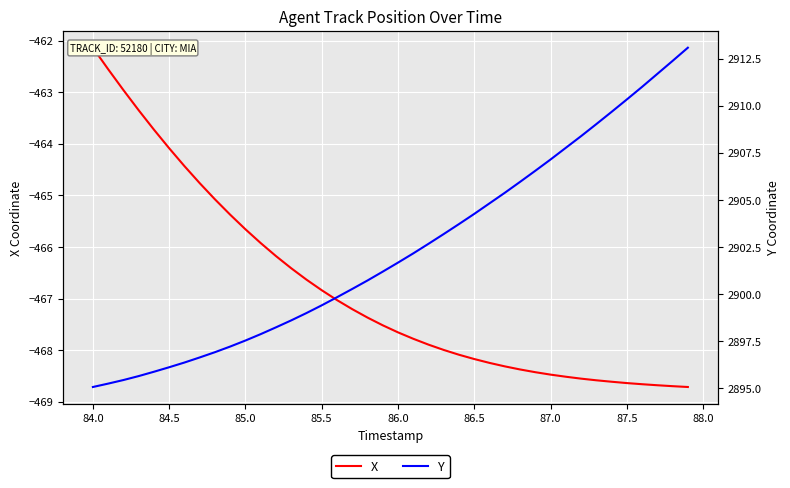

How many data points in X are less than -467?

24